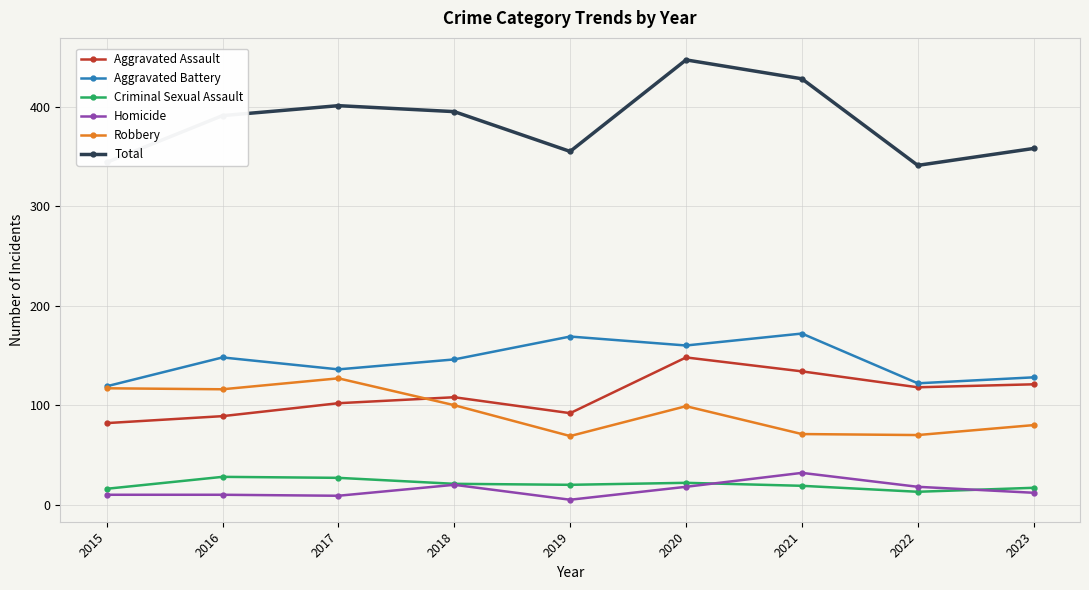

What is the difference between the Aggravated Assault values at 2019 and 2023?

29